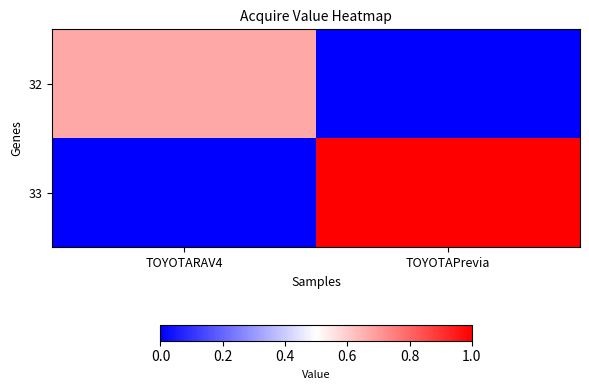

Which has a higher value, TOYOTARAV4 or TOYOTAPrevia?

TOYOTARAV4